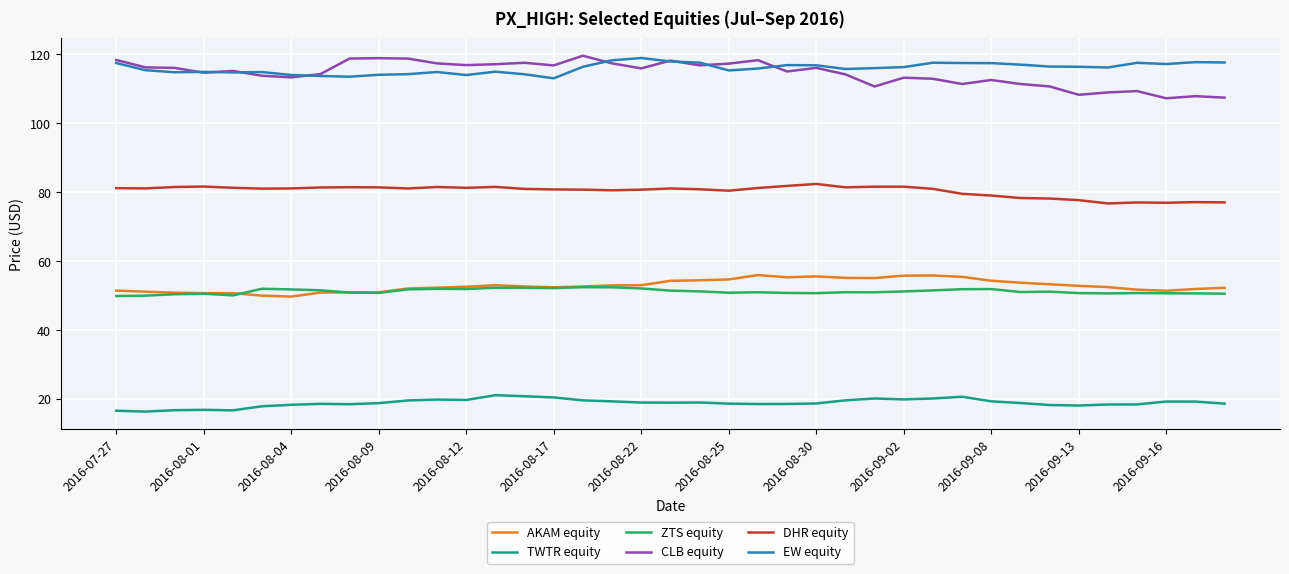

True or false: AKAM equity and CLB equity intersect in this chart.

False